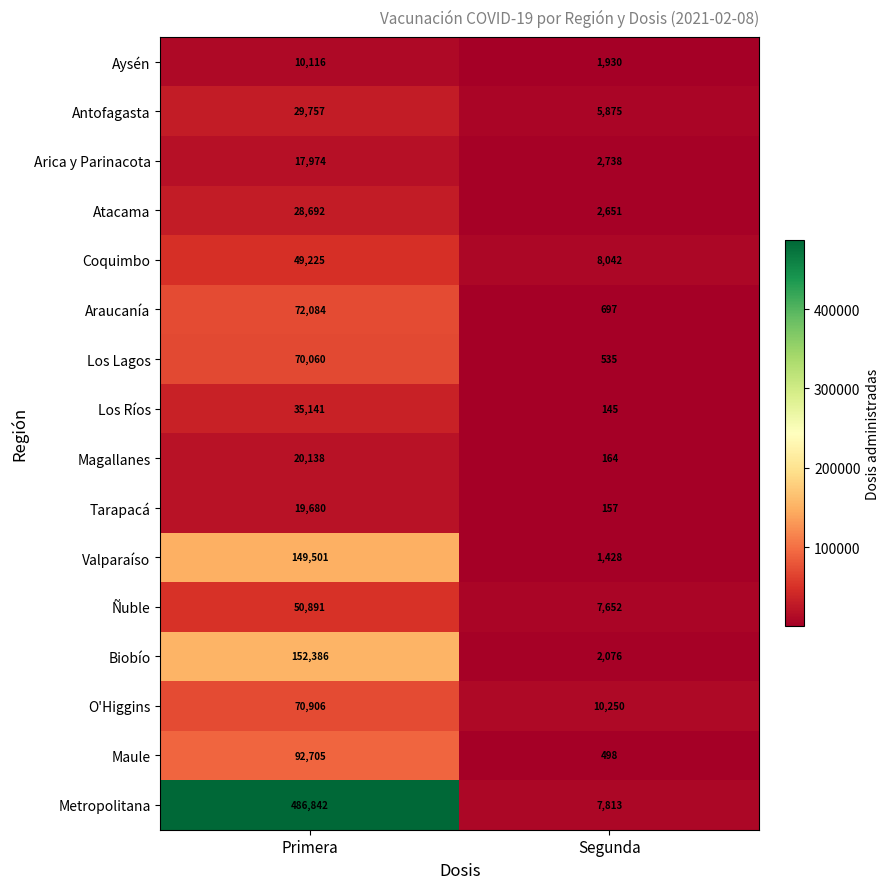

The value of Coquimbo at Segunda is 8042. True or false?

True